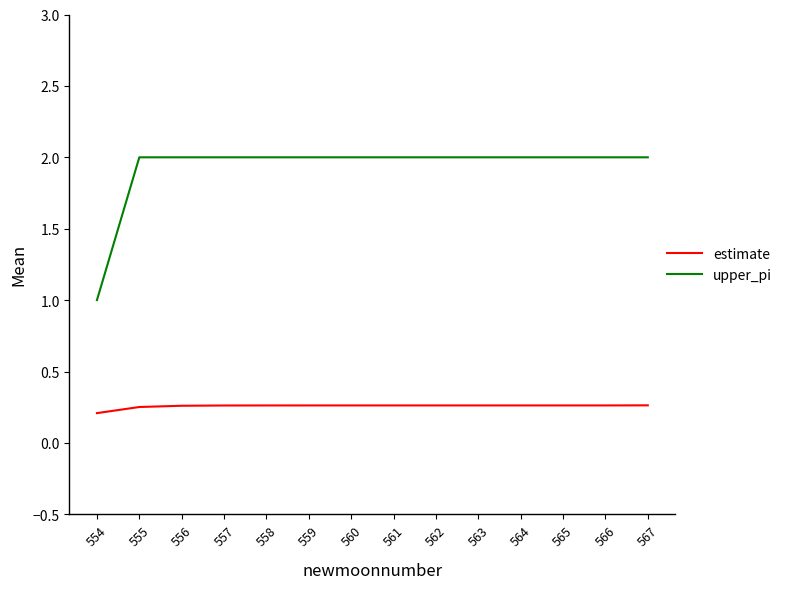

What is the difference between the maximum and minimum values in the upper_pi series?

1.0